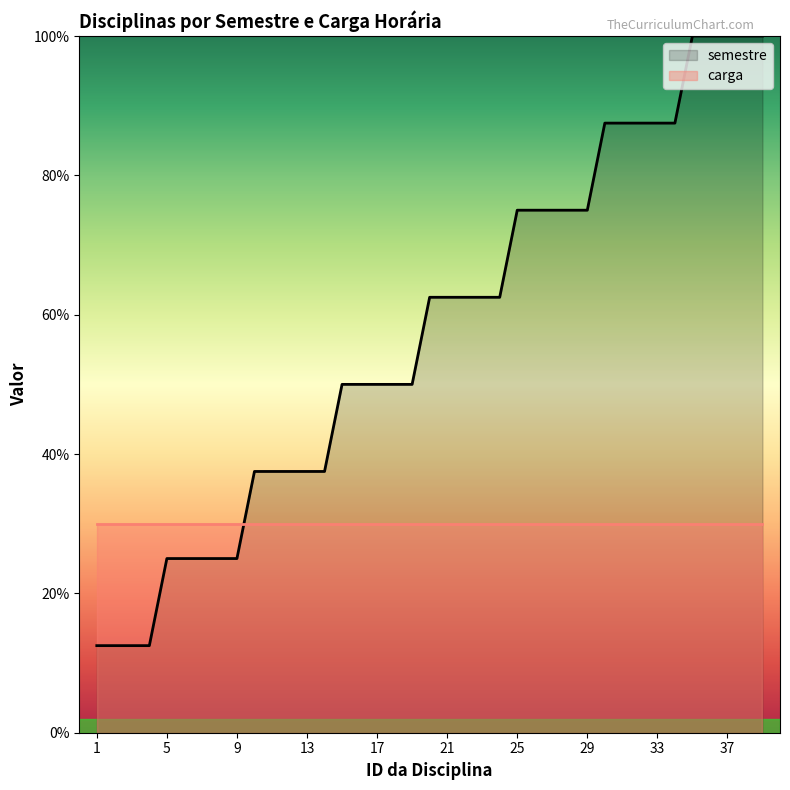

Which label corresponds to the largest value in the chart?

35